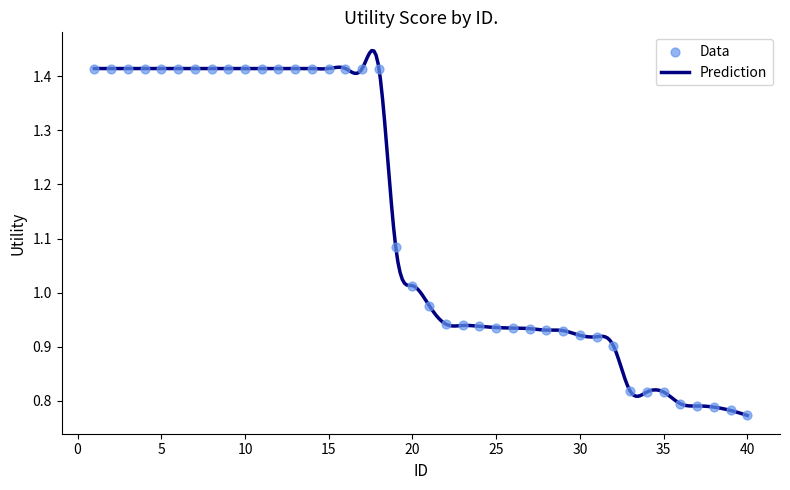

Approximately how many times larger is the value at 27 compared to 14?

0.7